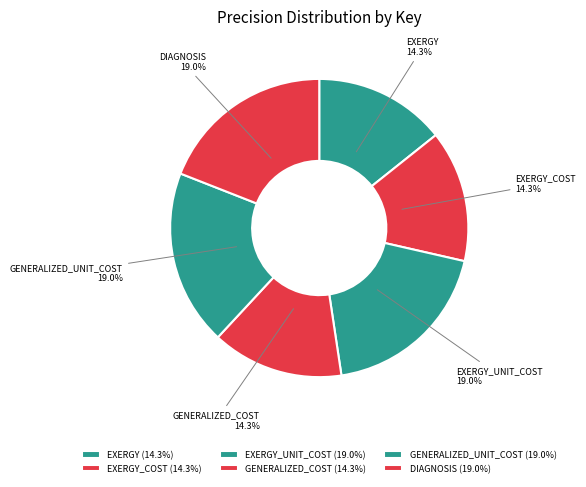

Count the number of slices in the pie.

6